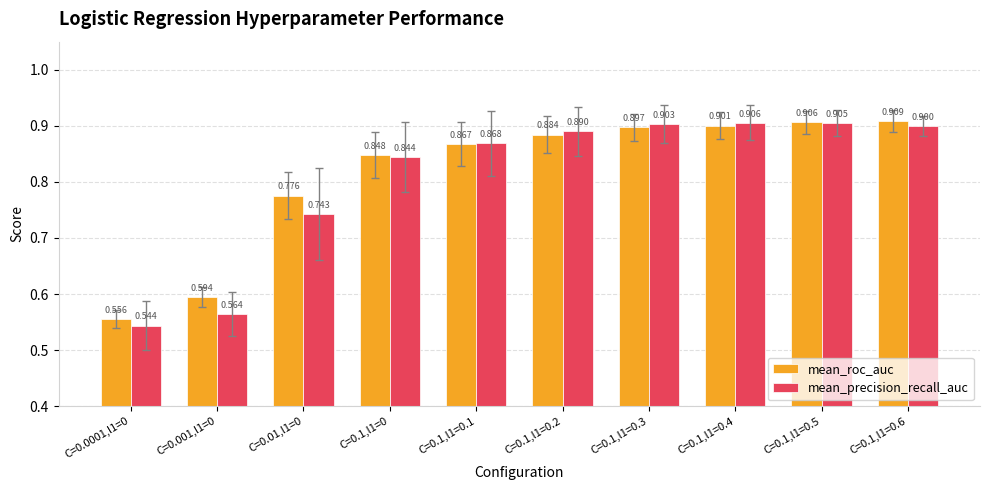

What is the sum of all mean_precision_recall_auc values?

8.1